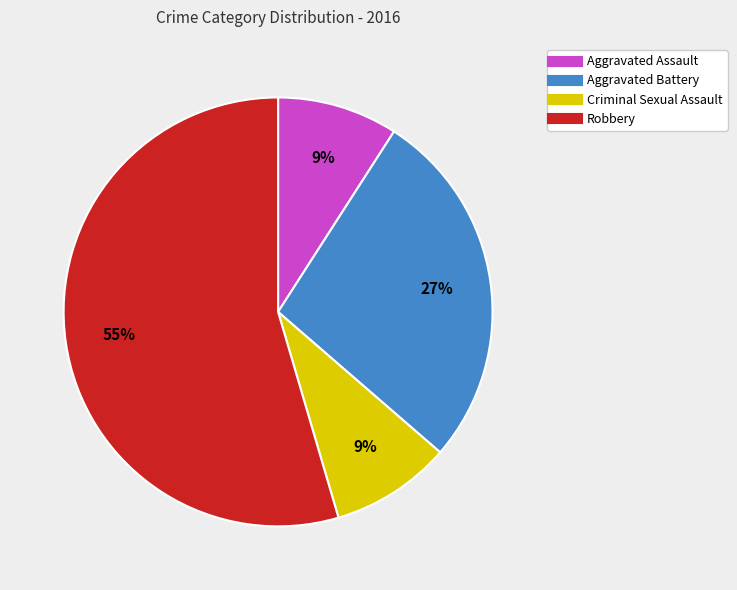

Does any single category account for the majority?

Yes